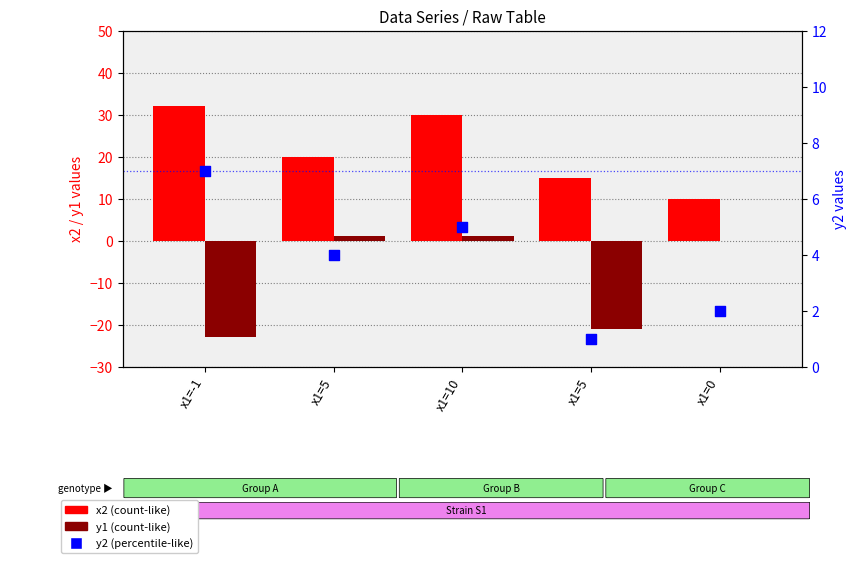

Which series reaches the maximum Y coordinate?

x2